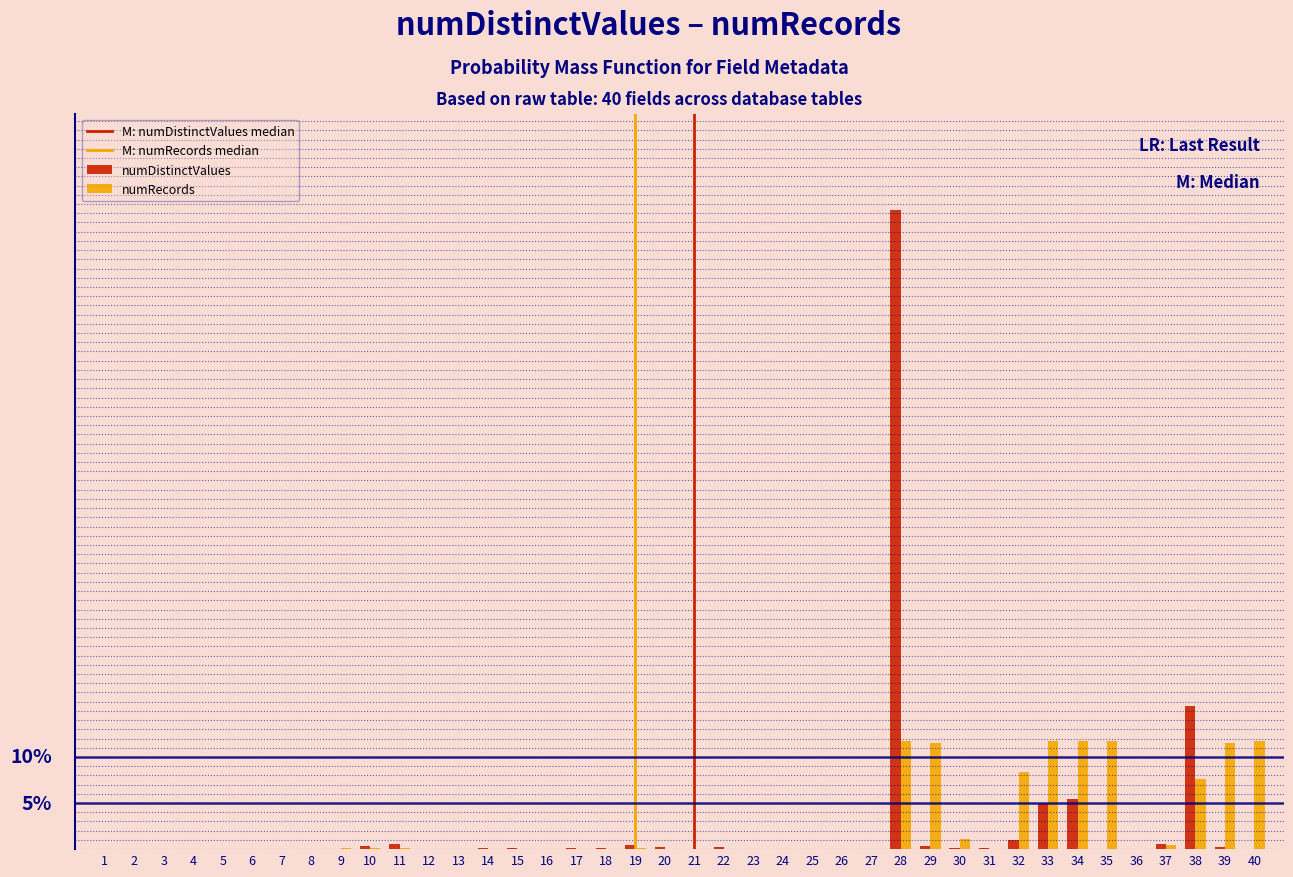

Are the bars grouped side by side (vs. stacked)?

Yes